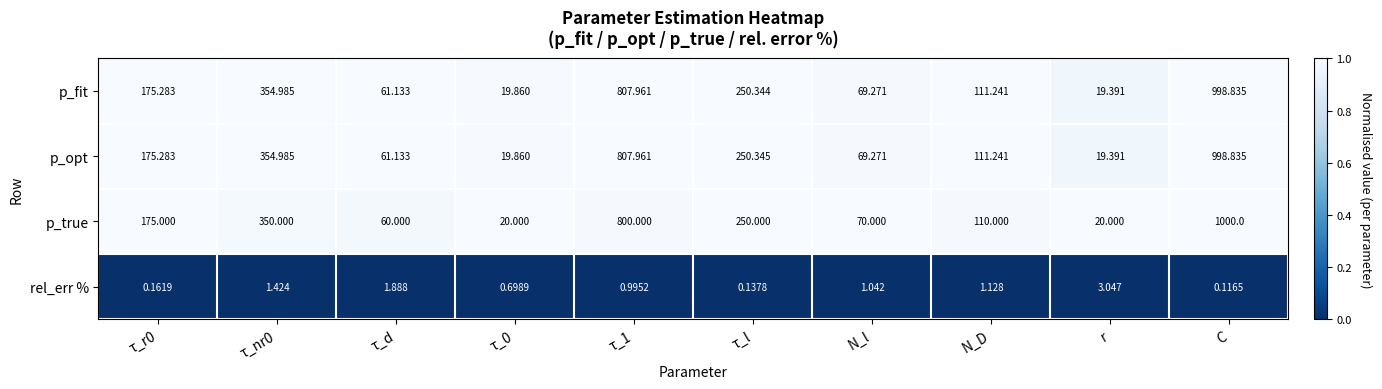

At τ_l, list the series in order from largest to smallest.

p_opt, p_fit, p_true, rel_err %